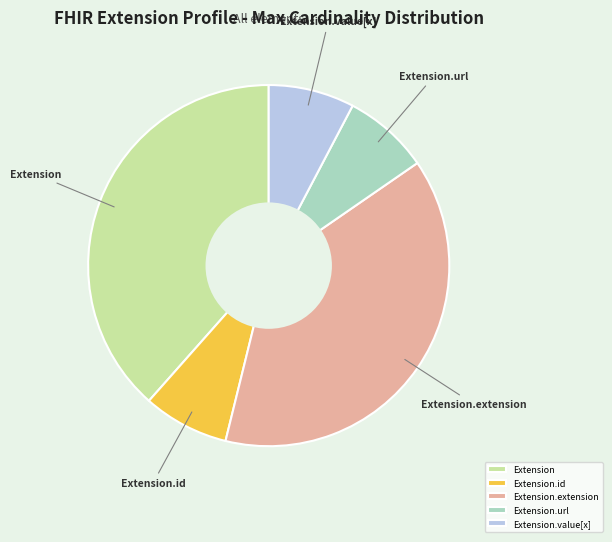

True or false: Extension accounts for 38% of the total.

True